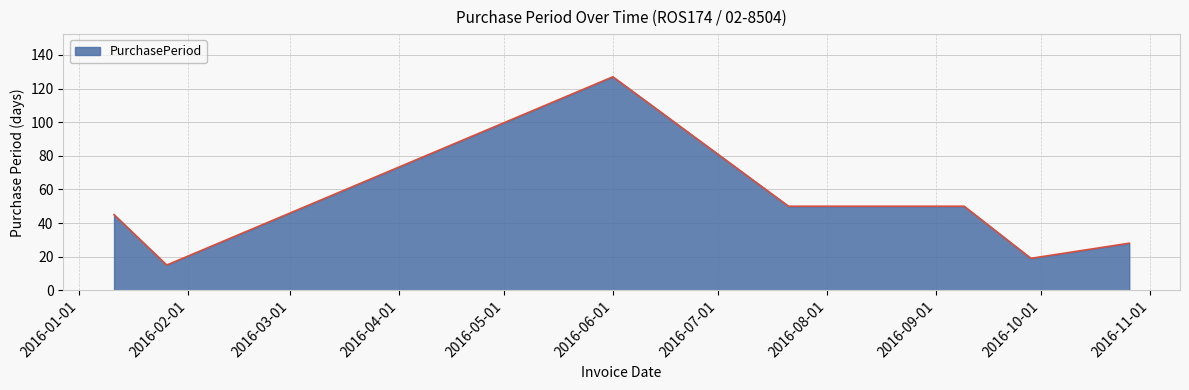

Does the chart display data point markers on the line(s)?

No